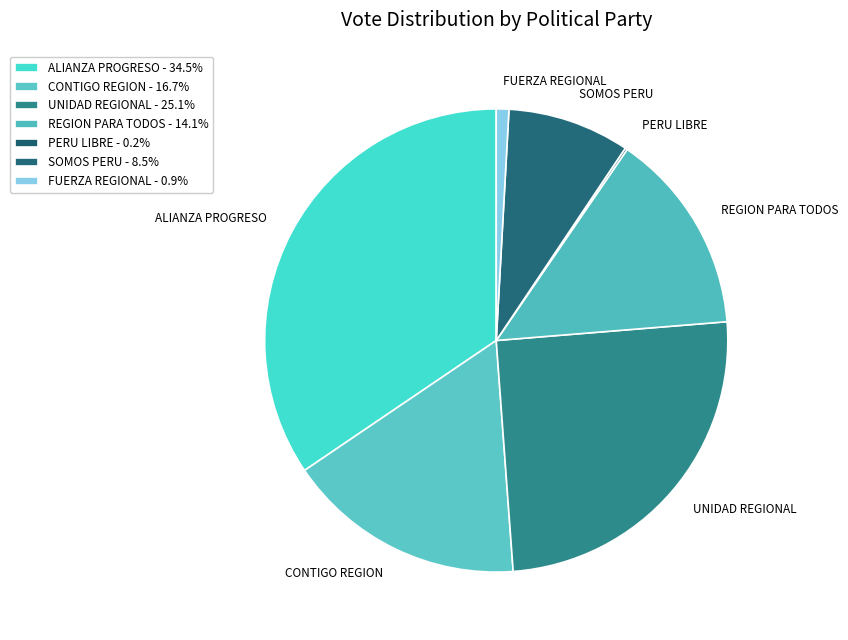

What is the smallest slice in the pie chart?

PARTIDO POLITICO NACIONAL PERU LIBRE